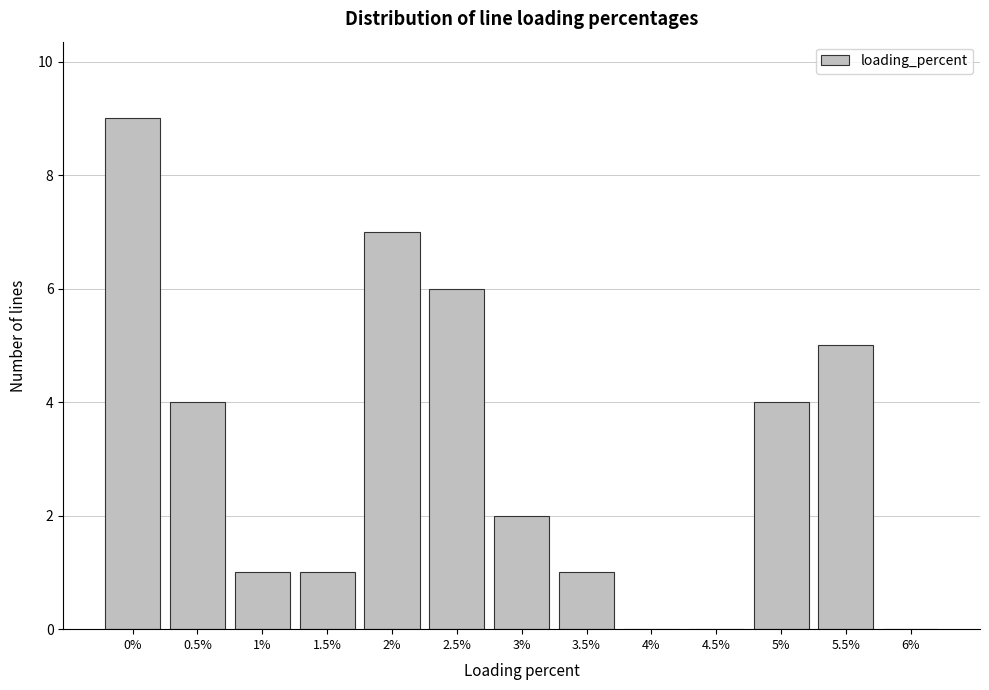

Reading right to left, what are all the values shown in this chart?

6%=0	5.5%=5	5%=4	4.5%=0	4%=0	3.5%=1	3%=2	2.5%=6	2%=7	1.5%=1	1%=1	0.5%=4	0%=9